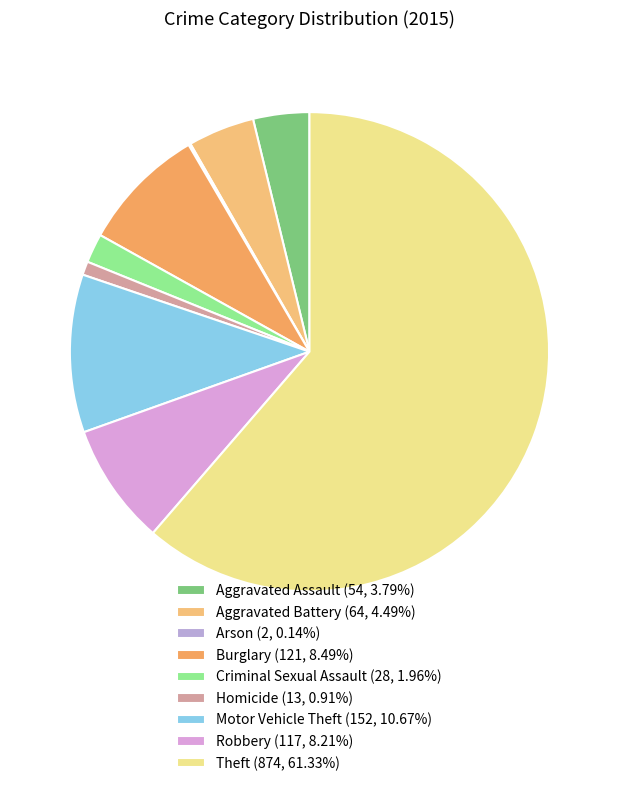

To the nearest percent, what portion does Criminal Sexual Assault represent?

2%